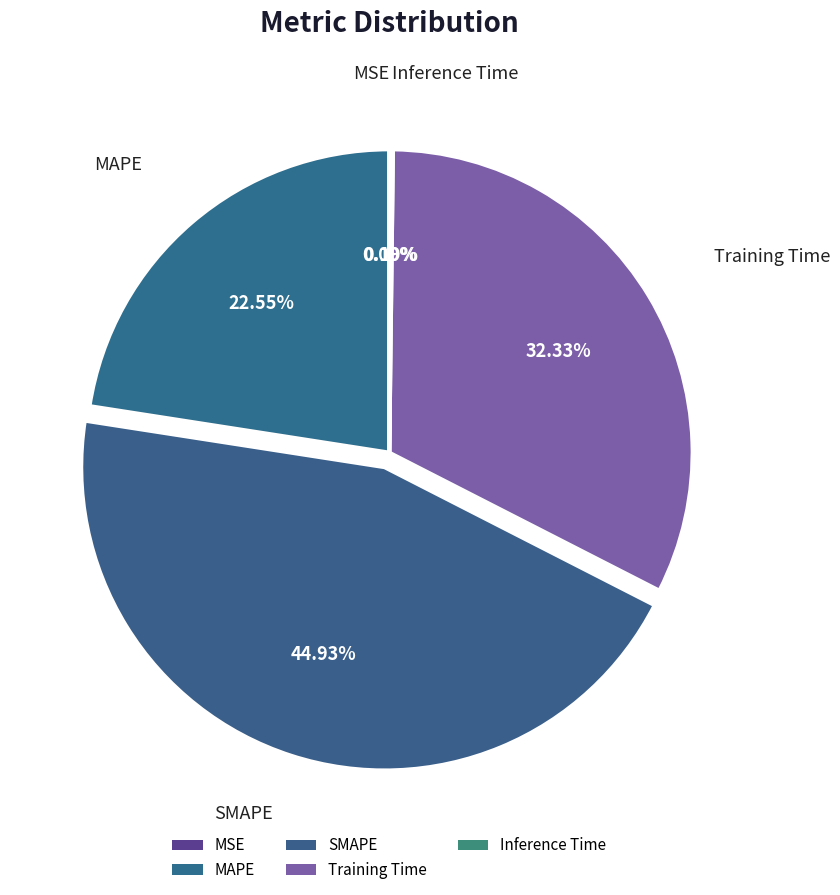

Is the sum of MAPE and Inference Time greater than half?

No